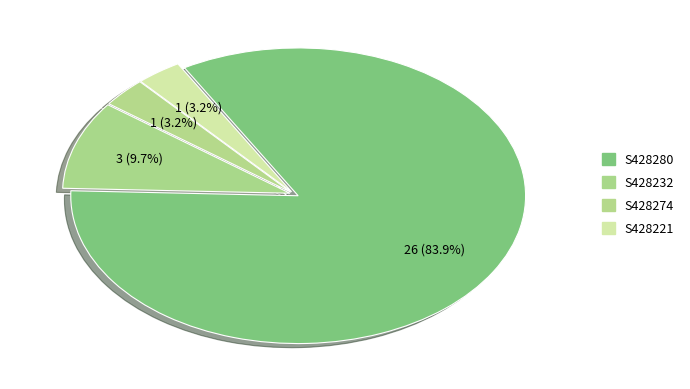

To the nearest percent, what portion does S428232 represent?

10%